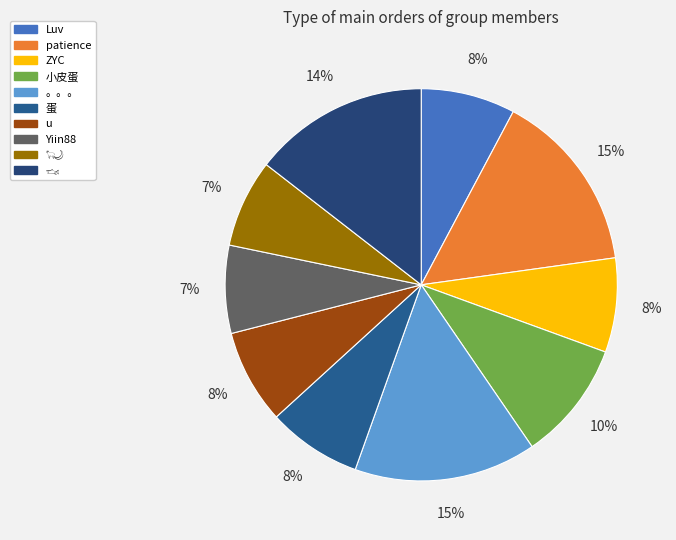

To the nearest percent, what is the average slice percentage?

10%